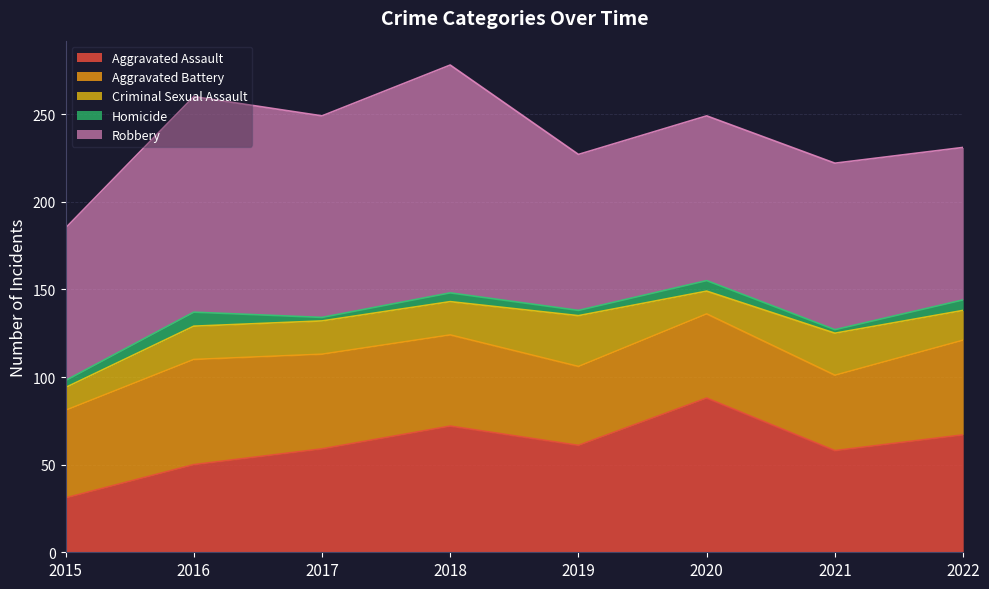

Which series has the widest spread of values?

Aggravated Assault